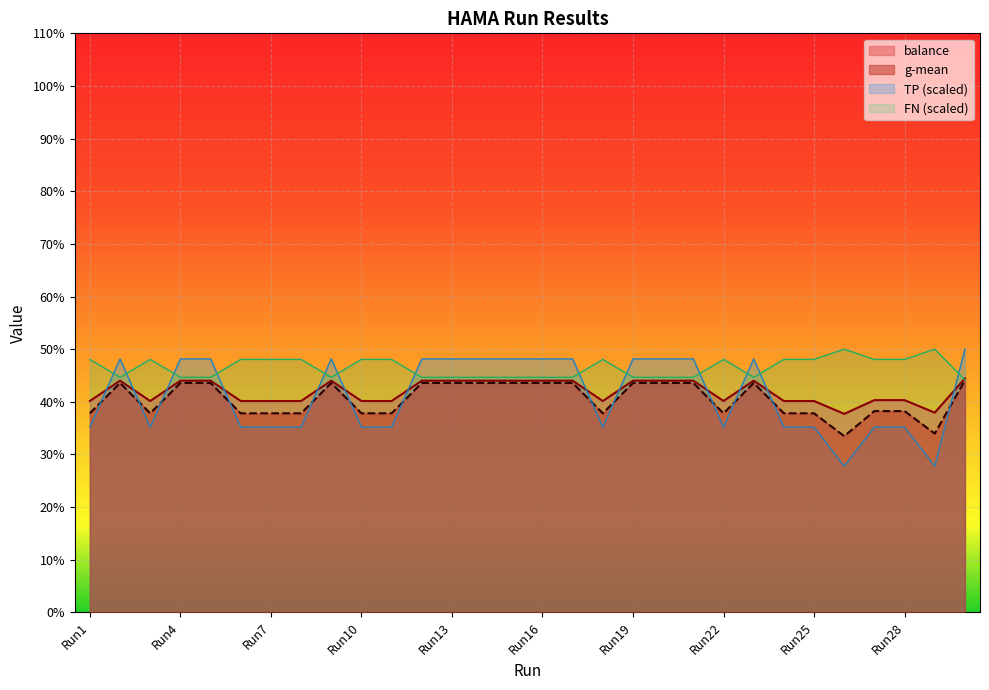

At which category is the sum across all series the highest?

Run30